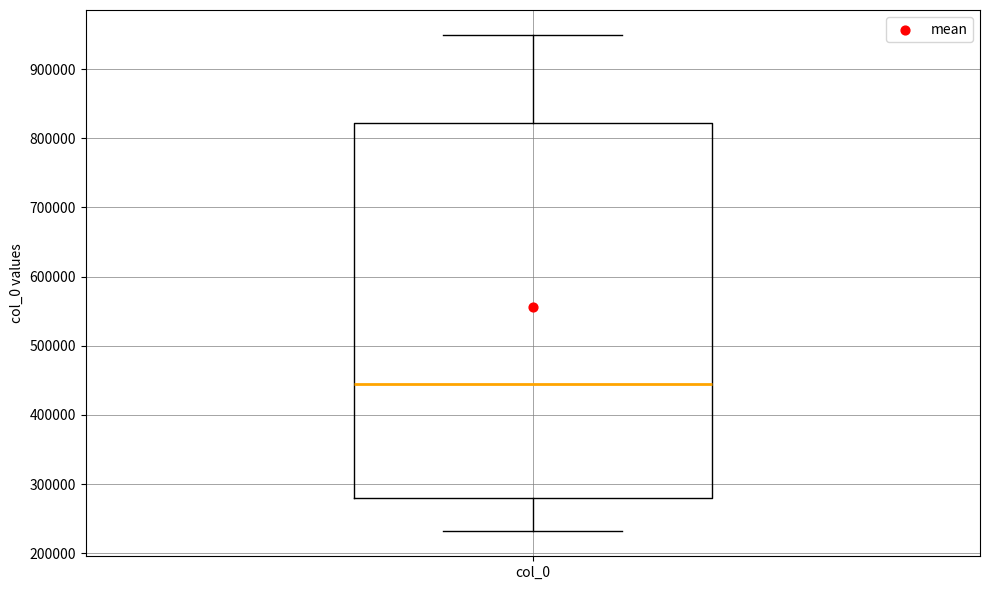

Where is the lower edge of the box for col_0 on the y-axis? The values are not printed on the chart, so give them approximately, as read against the axis.

280000